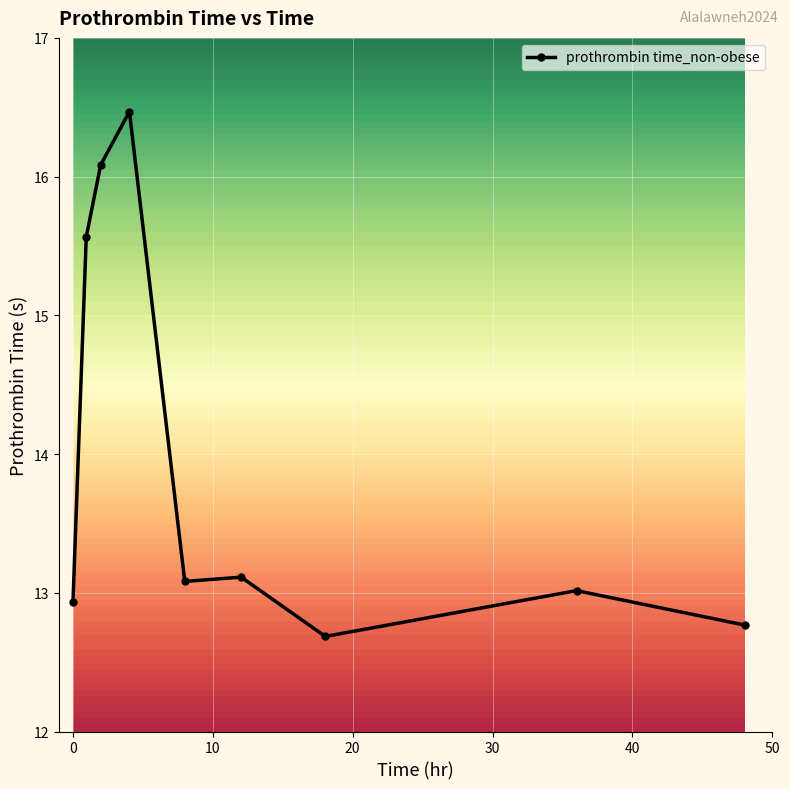

True or false: there are more than 1 points higher than both neighbors.

True